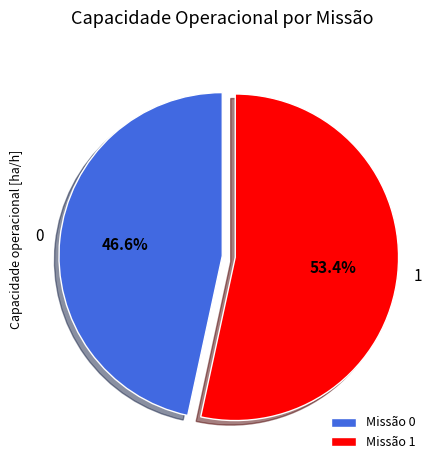

To the nearest percent, what is the difference between the 1 and 0 slice percentages?

7%